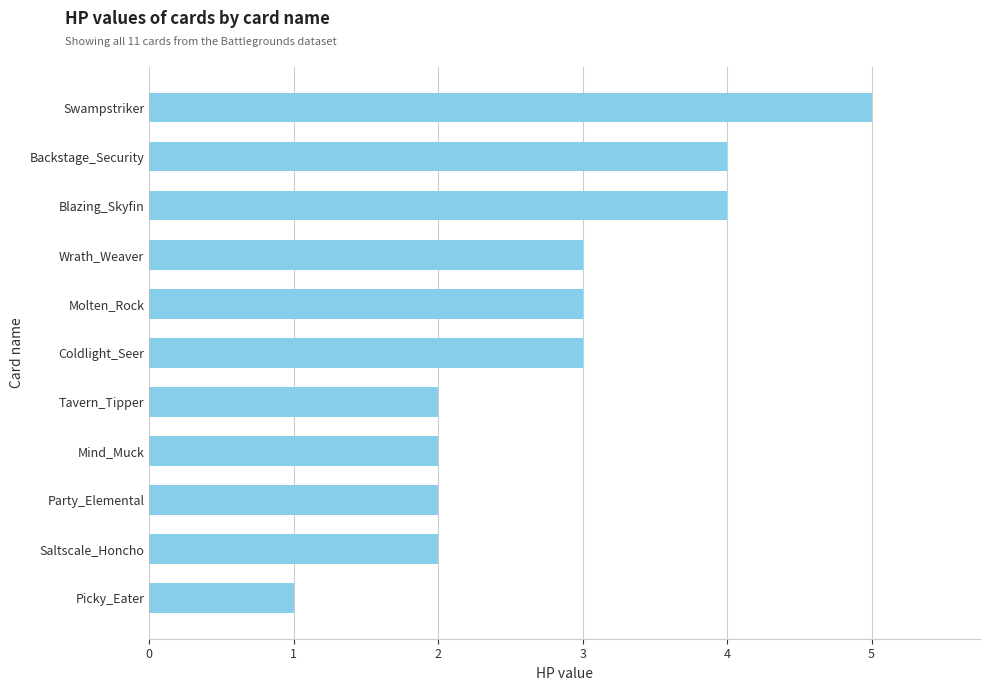

What is the sum of all values?

31